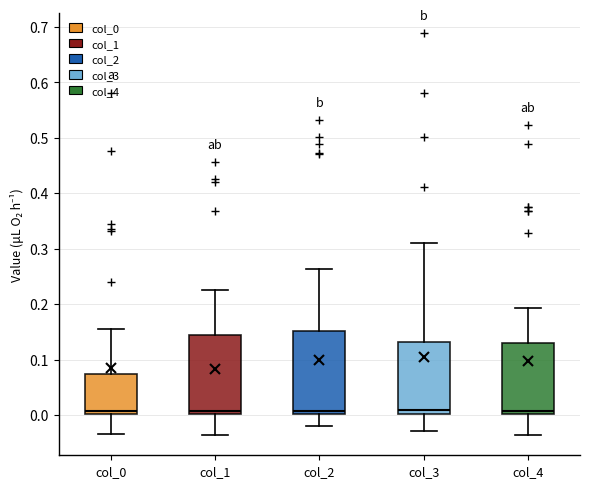

Reading left to right, read every box against the y-axis: the position of its median line, the range the box covers, and the ends of its whiskers. The values are not printed on the chart, so give them approximately, as read against the axis.

col_0: median 0.01, box 0.00 to 0.07, whiskers -0.03 to 0.16
col_1: median 0.01, box 0.00 to 0.14, whiskers -0.04 to 0.23
col_2: median 0.01, box 0.00 to 0.15, whiskers -0.02 to 0.26
col_3: median 0.01, box 0.00 to 0.13, whiskers -0.03 to 0.31
col_4: median 0.01, box 0.00 to 0.13, whiskers -0.04 to 0.19